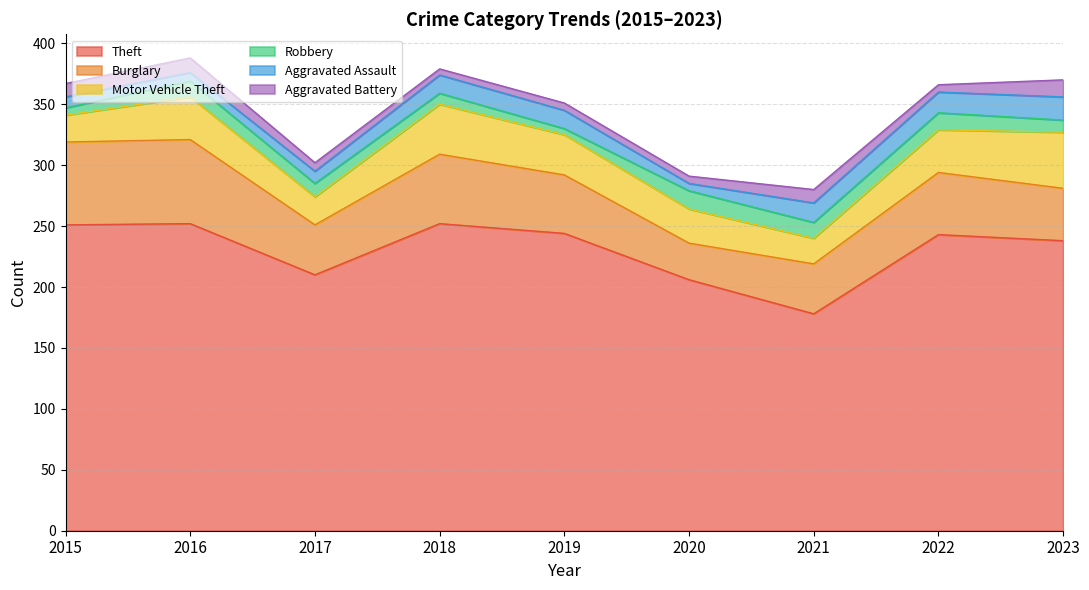

What is the highest value of the Aggravated Battery series?

14